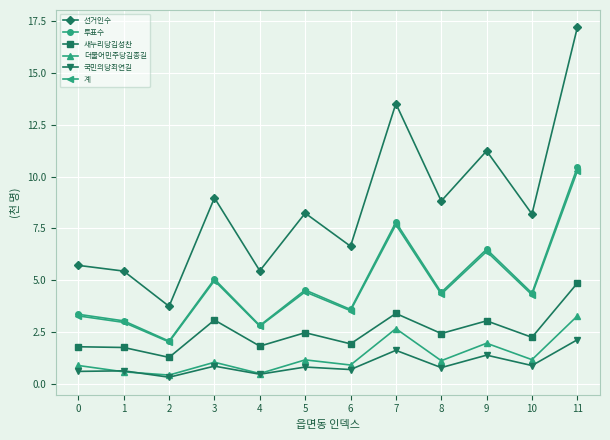

Between 0 and 10, which series saw the biggest shift?

선거인수